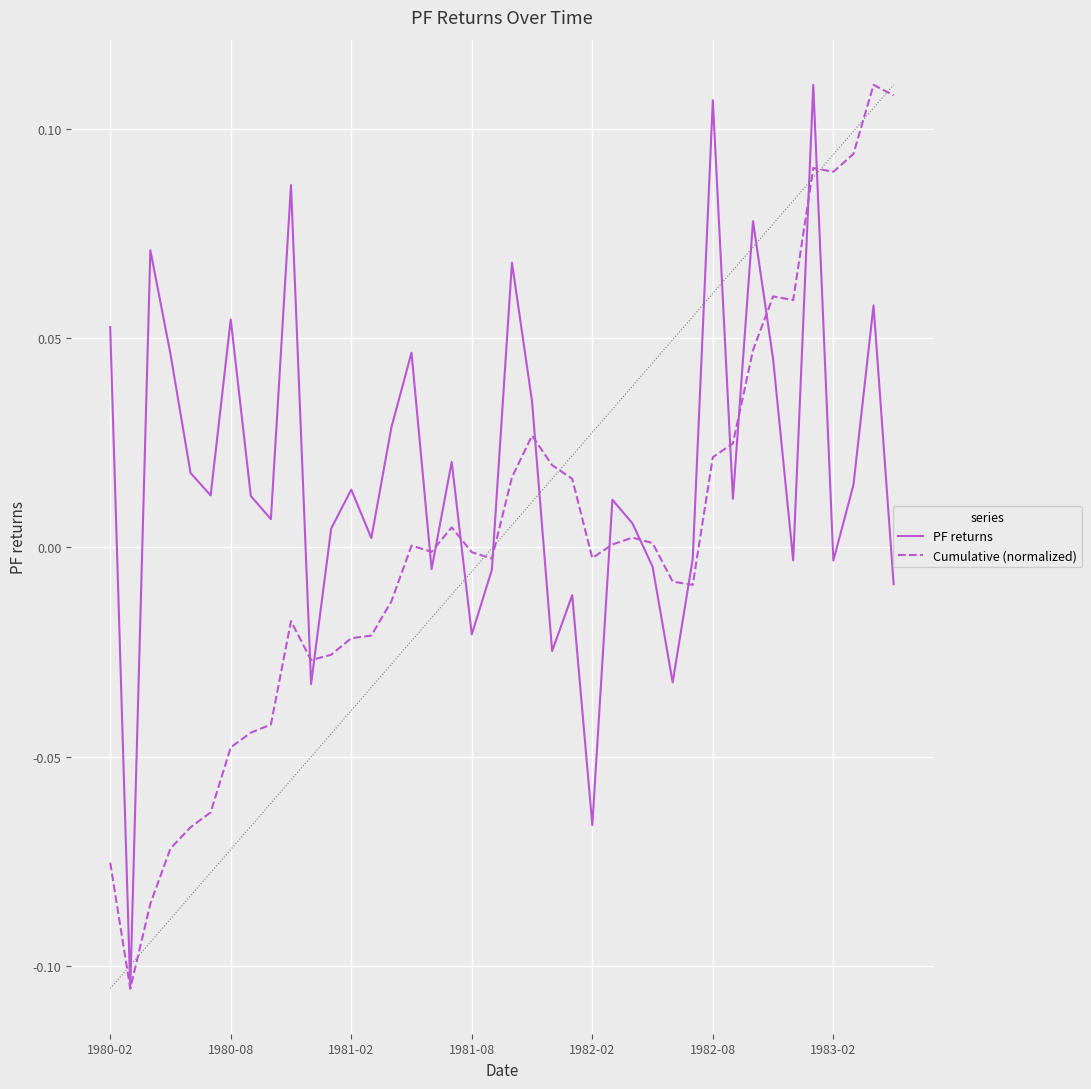

Reading left to right, list all the values displayed in this chart.

PF returns: 0.1	-0.1	0.1	0.0	0.0	0.0	0.1	0.0	0.0	0.1	-0.0	0.0	0.0	0.0	0.0	0.0	-0.0	0.0	-0.0	-0.0	0.1	0.0	-0.0	-0.0	-0.1	0.0	0.0	-0.0	-0.0	-0.0	0.1	0.0	0.1	0.0	-0.0	0.1	-0.0	0.0	0.1	-0.0
Cumulative (normalized): -0.1	-0.1	-0.1	-0.1	-0.1	-0.1	-0.0	-0.0	-0.0	-0.0	-0.0	-0.0	-0.0	-0.0	-0.0	0.0	-0.0	0.0	-0.0	-0.0	0.0	0.0	0.0	0.0	-0.0	0.0	0.0	0.0	-0.0	-0.0	0.0	0.0	0.0	0.1	0.1	0.1	0.1	0.1	0.1	0.1